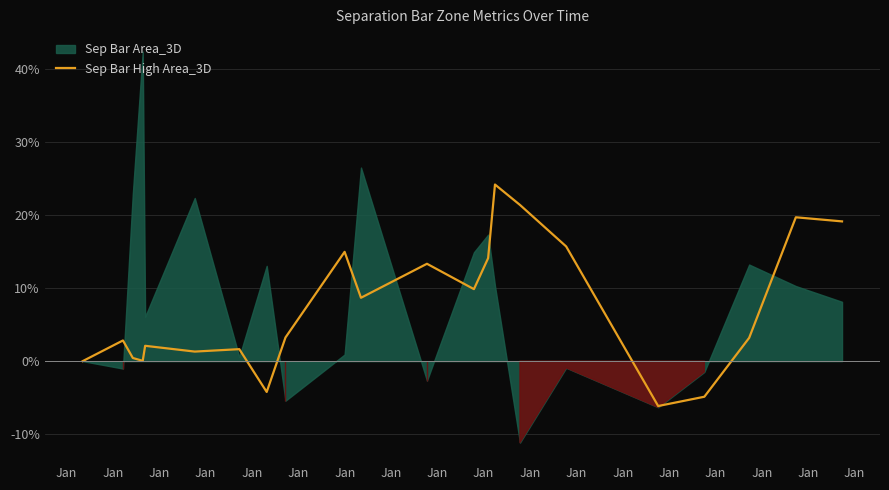

At which category does the chart reach its peak across all series?

Jan